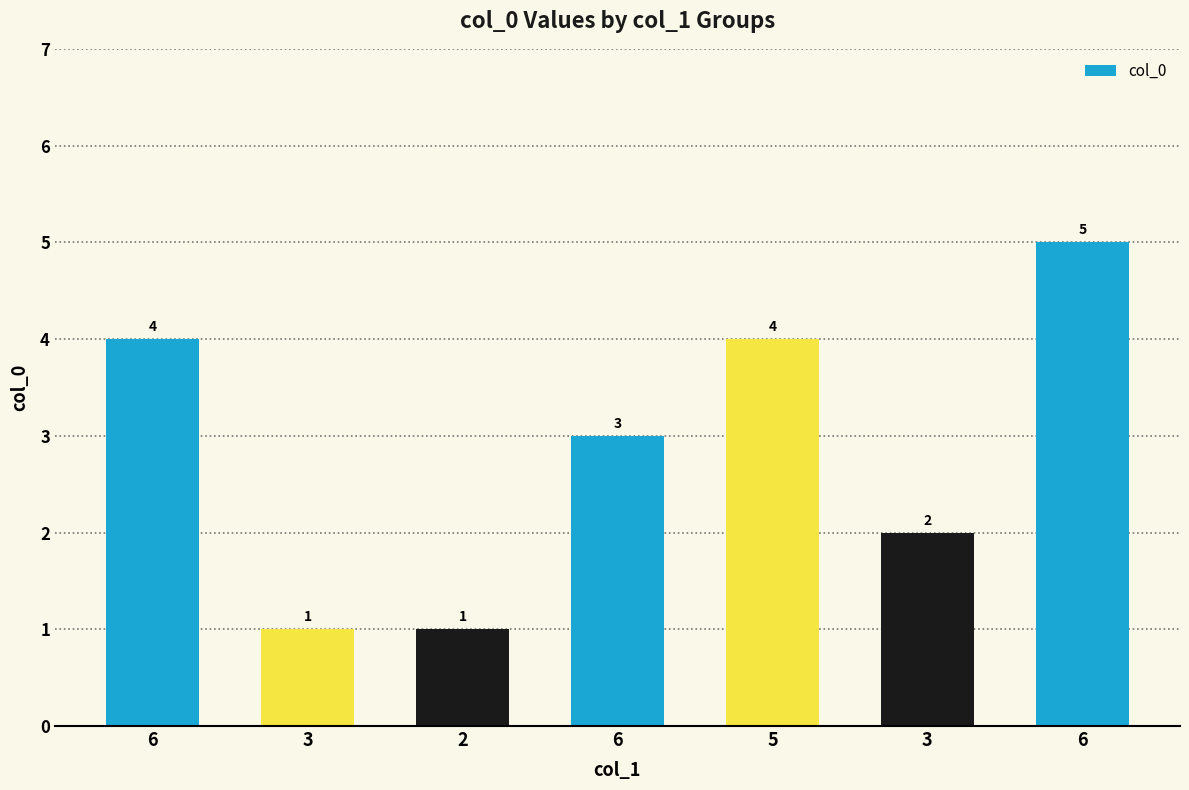

The value at 3 is 2. True or false?

True